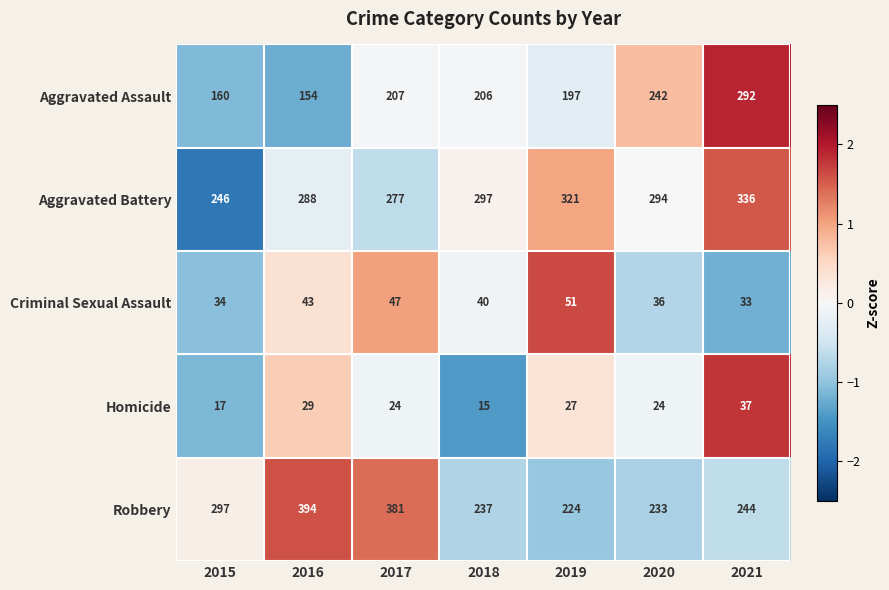

Which series has the widest spread of values?

Robbery